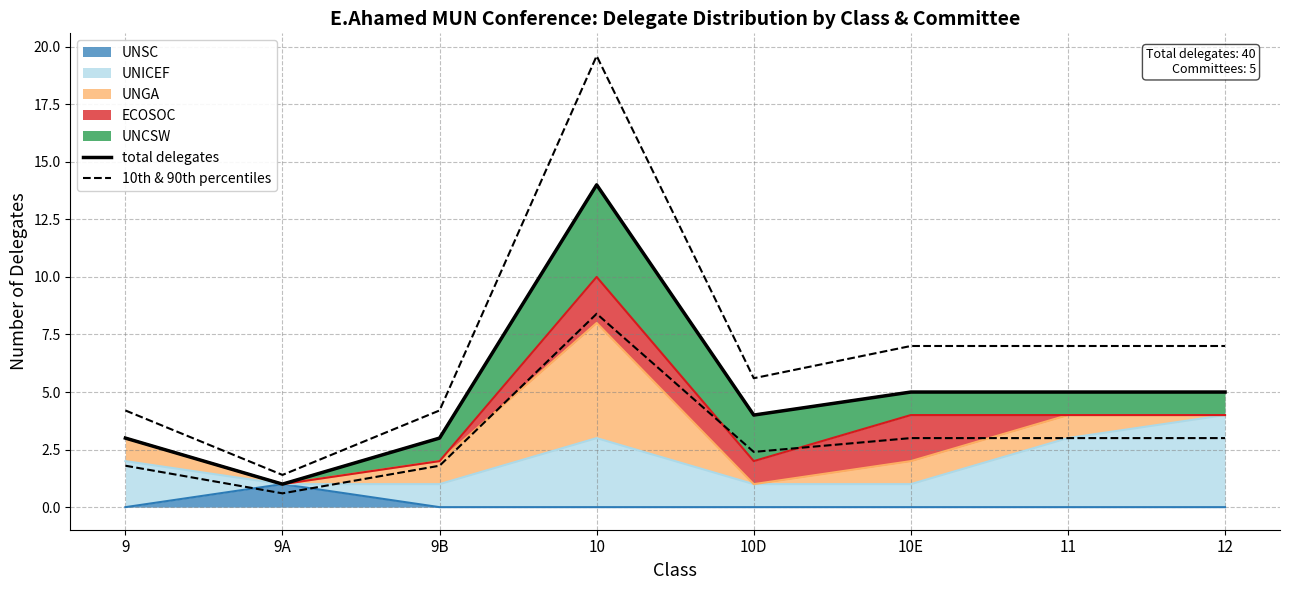

What value does the total delegates series have at 9A?

1.0